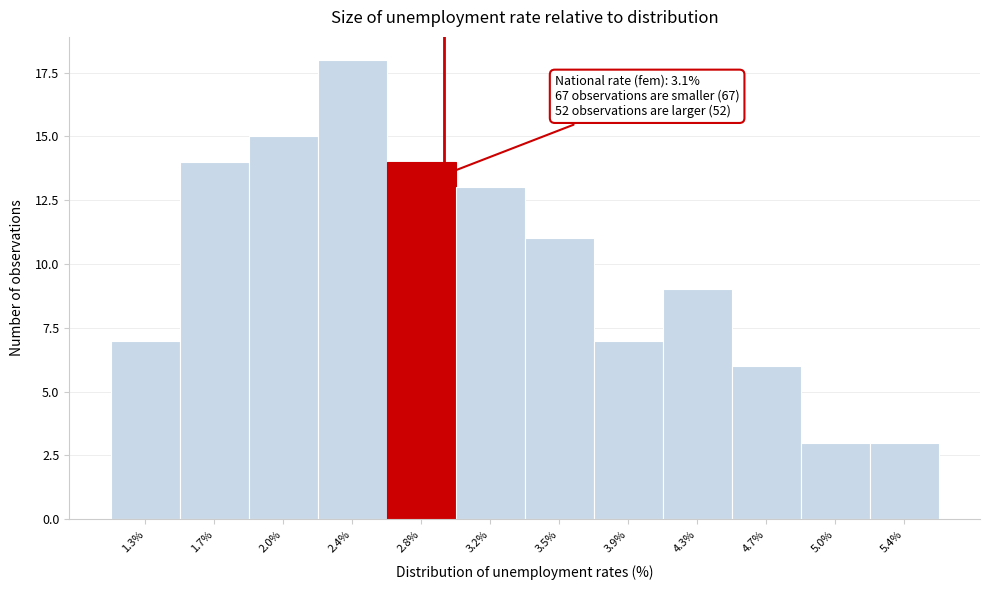

Reading left to right, transcribe all the data shown in this chart.

7	14	15	18	14	13	11	7	9	6	3	3